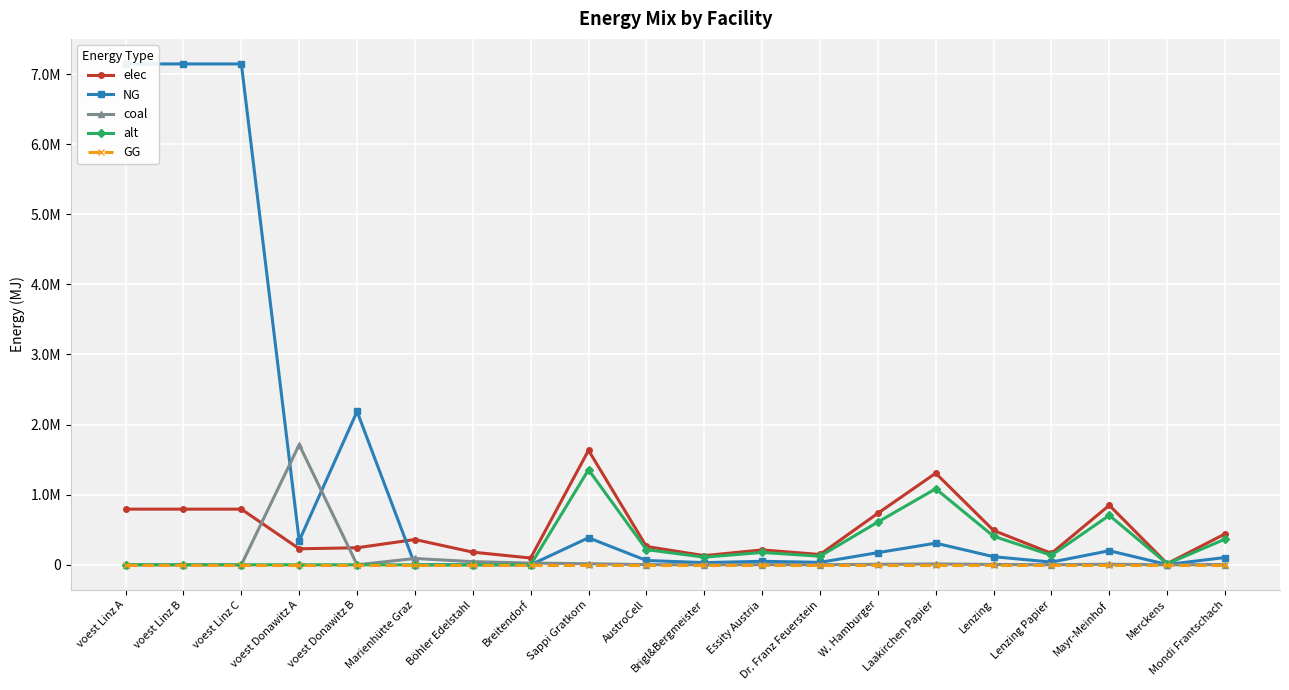

Which series changed the most between Sappi Gratkorn and Merckens?

elec